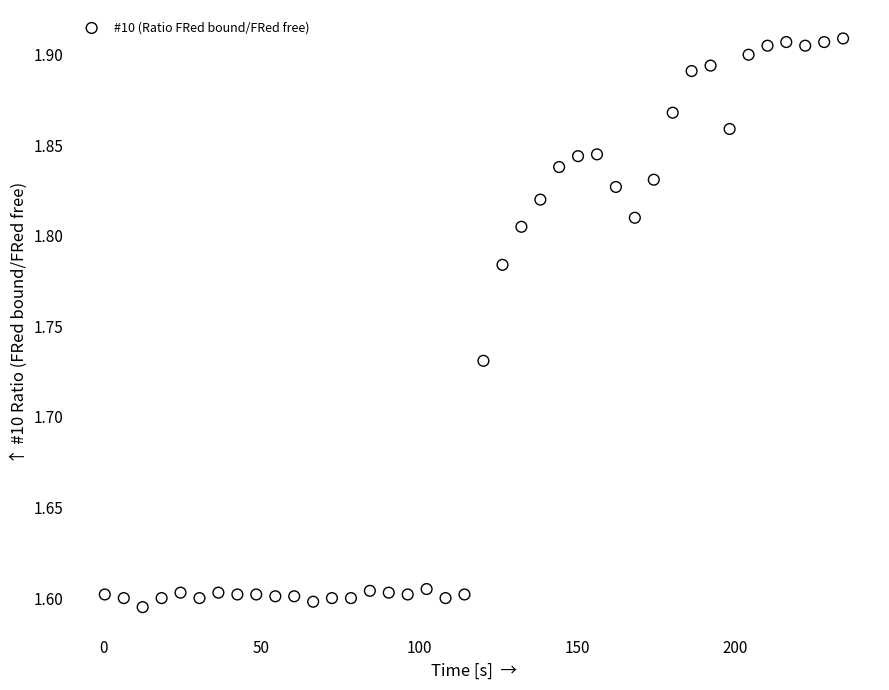

What is the range of X values (max minus min)?

234.0